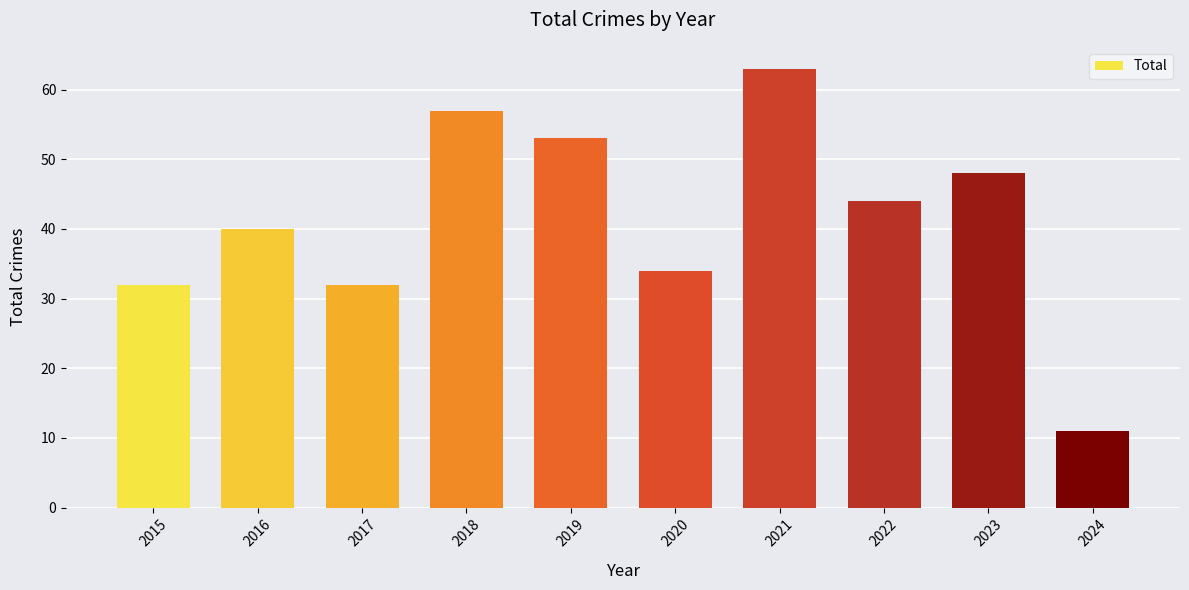

What is the maximum value shown in the chart?

63